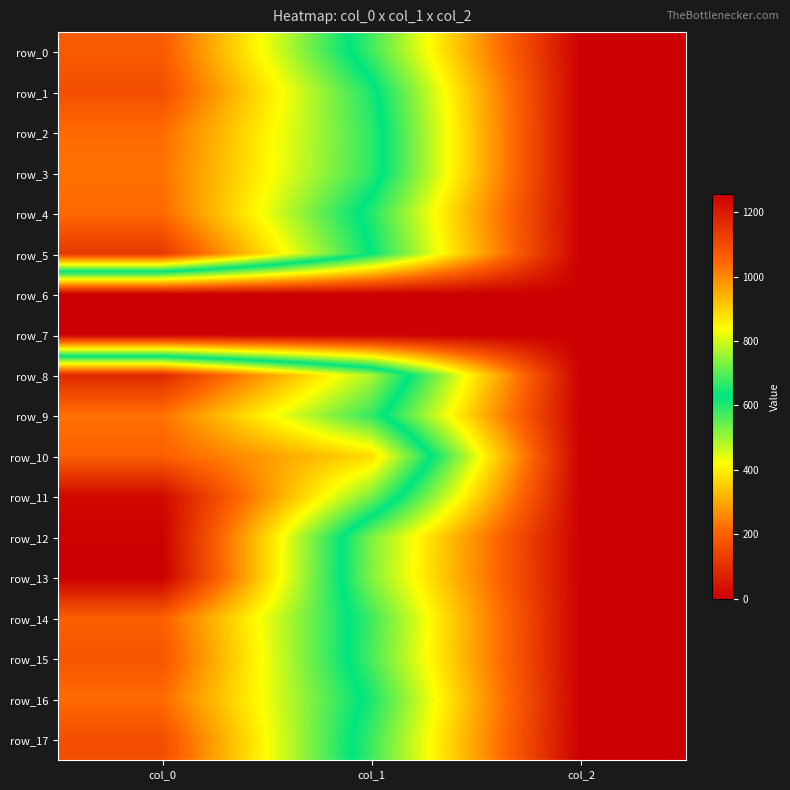

Which series changed the most between col_1 and col_2?

row_10